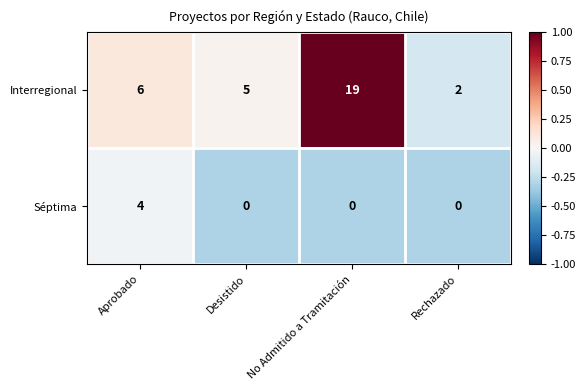

Reading right to left, what are all the values shown in this chart?

Interregional: 2	19	5	6
Séptima: 0	0	0	4